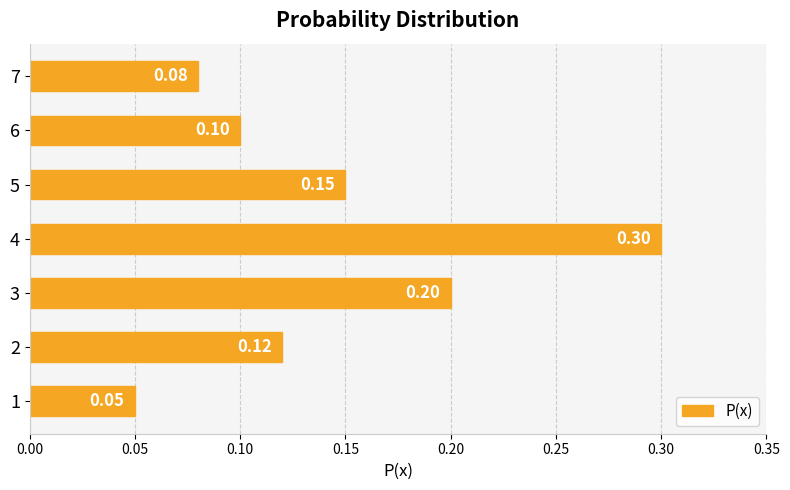

List the labels in order of value, largest first.

4, 3, 5, 2, 6, 7, 1